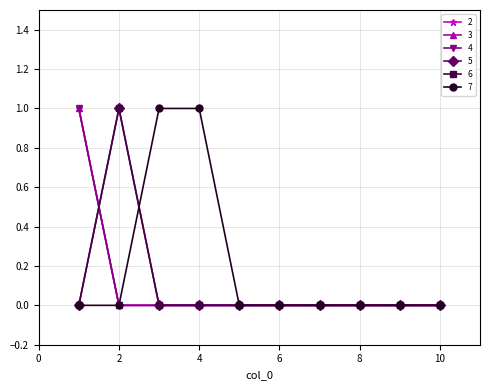

How many lines are shown in the chart?

6